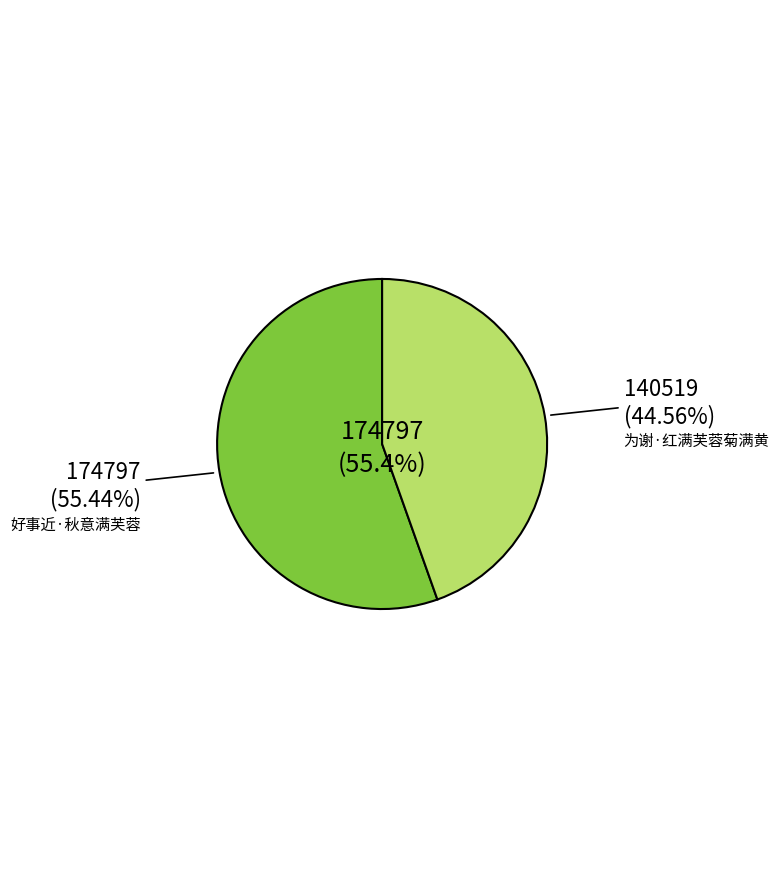

Combined, what portion of the pie is 为谢·红满芙蓉菊满黄 and 好事近·秋意满芙蓉?

100.0%